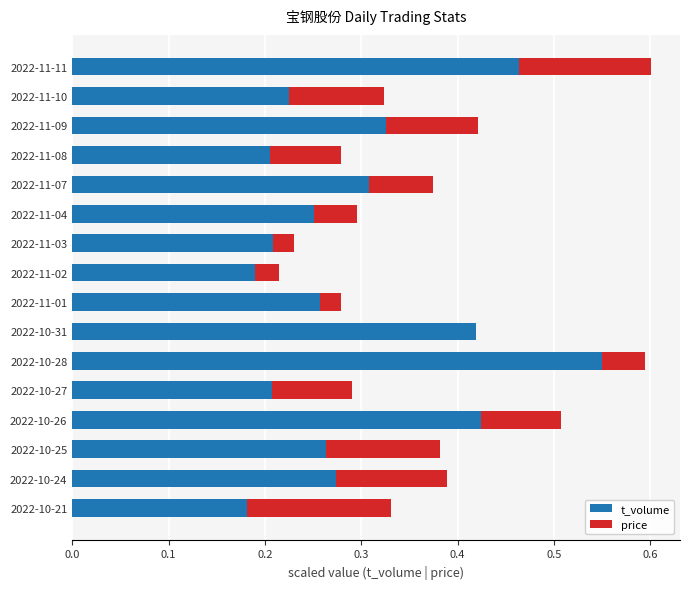

At which label does t_volume reach its peak?

2022-10-28